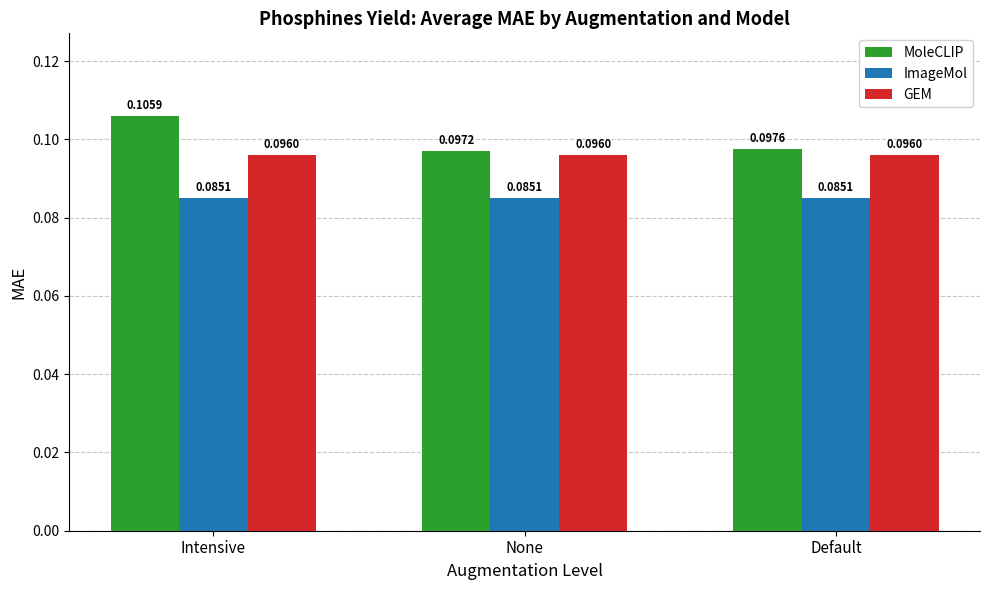

Between None and Default, which series saw the biggest shift?

MoleCLIP